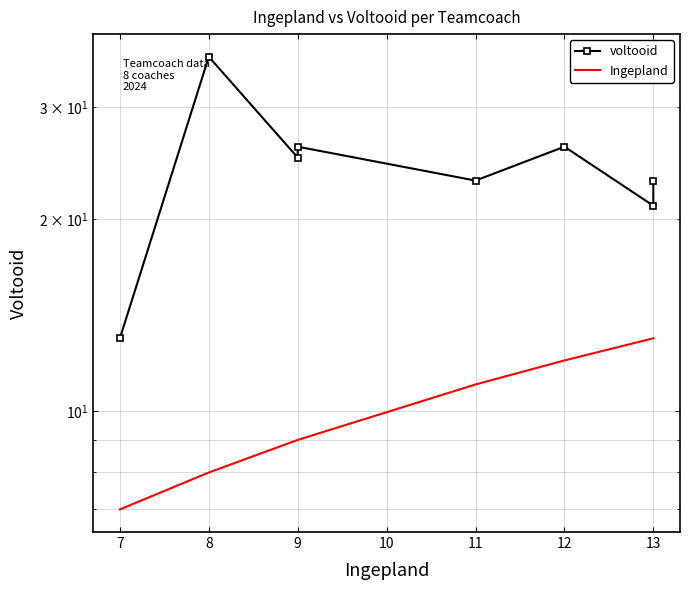

True or false: Ingepland and voltooid intersect in this chart.

False